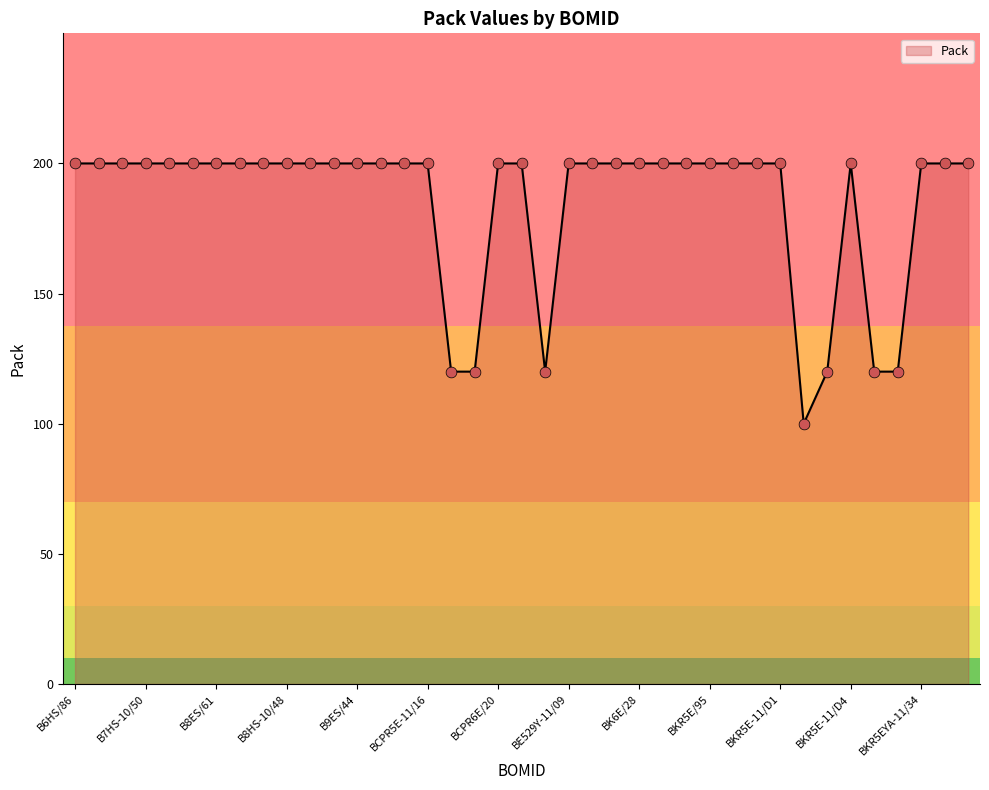

What is the greatest value displayed?

200